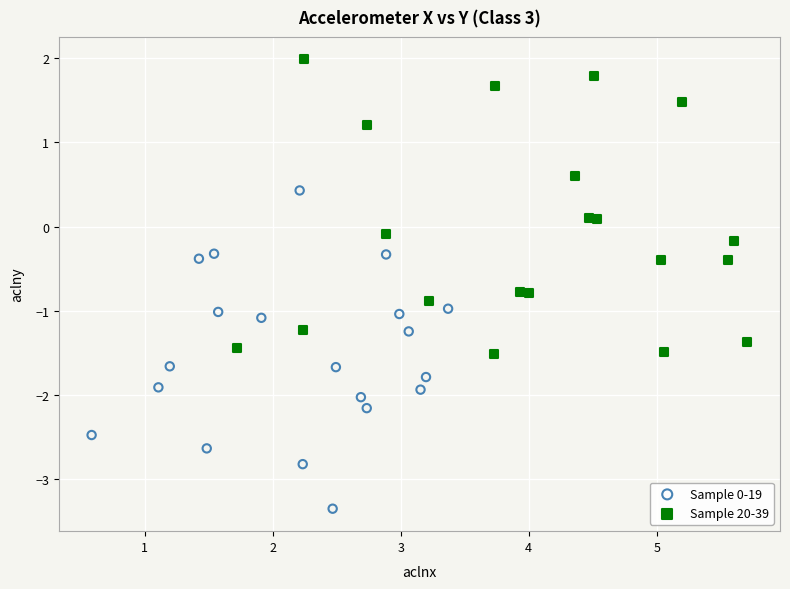

Which series reaches the maximum Y coordinate?

Sample 20-39